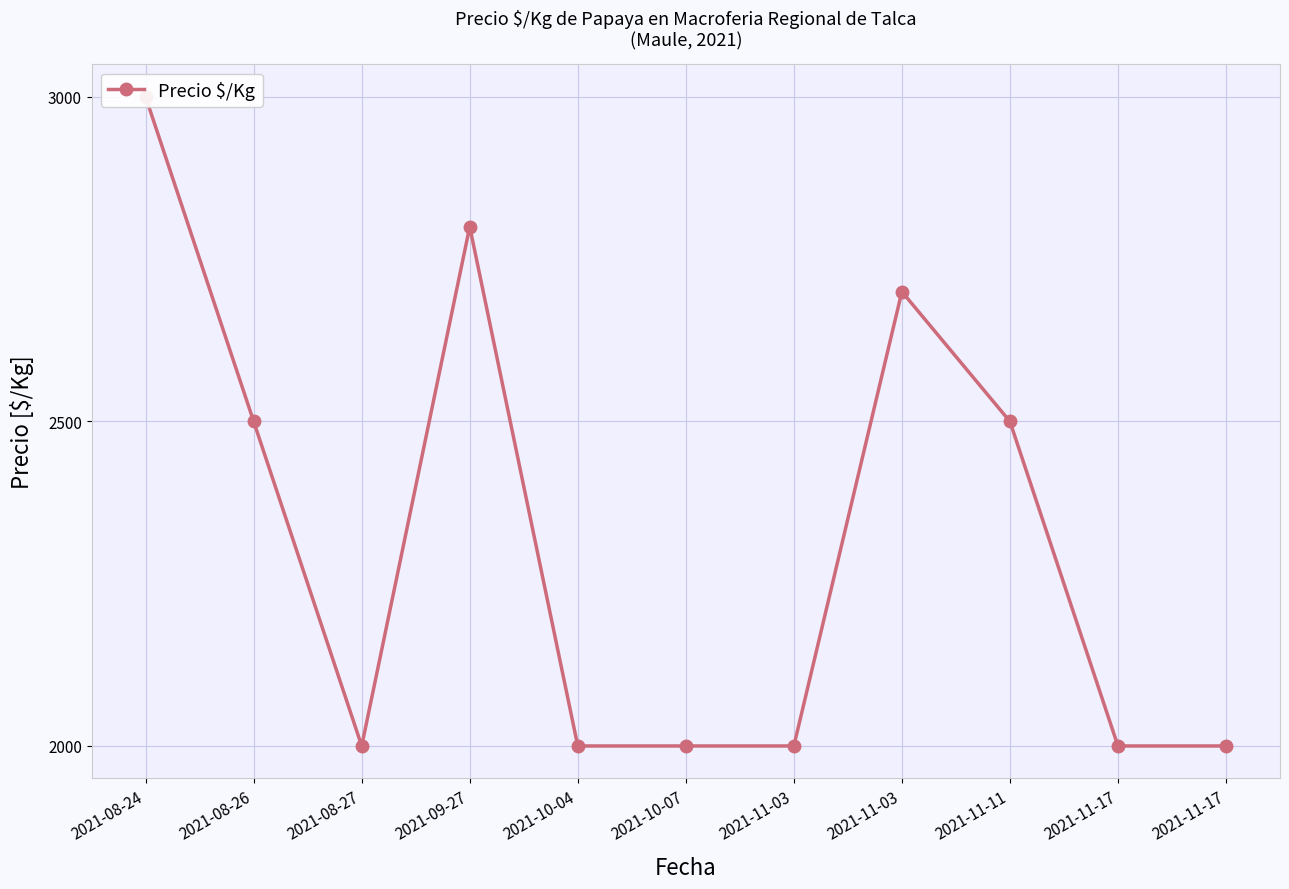

What is the minimum value shown in the chart?

2000